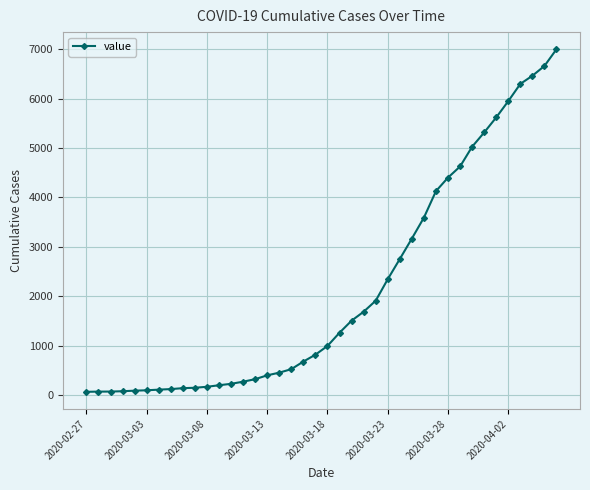

What is the greatest value displayed?

7003